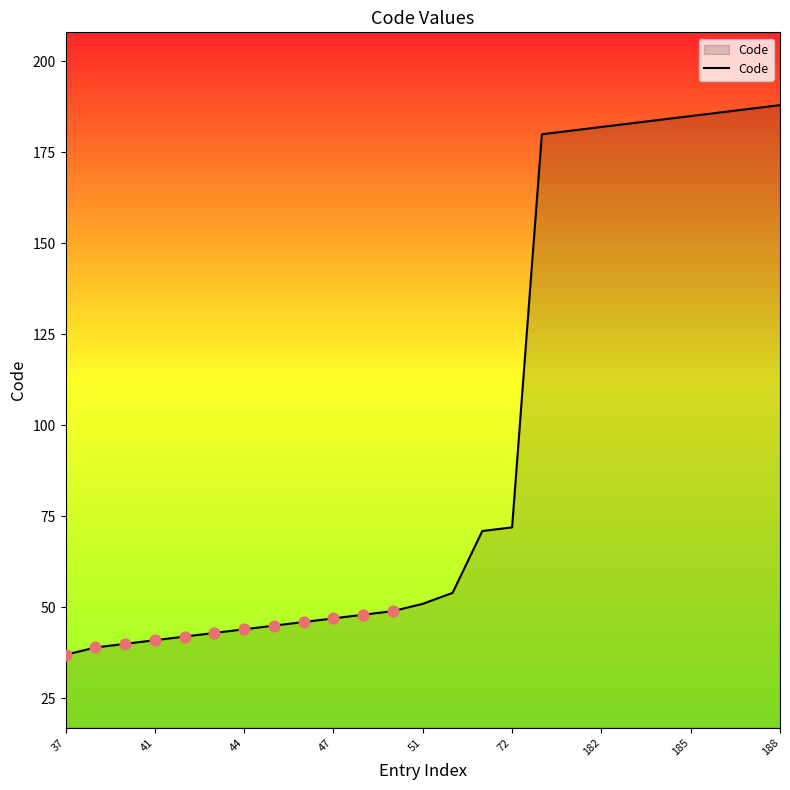

What is the maximum value shown in the chart?

188